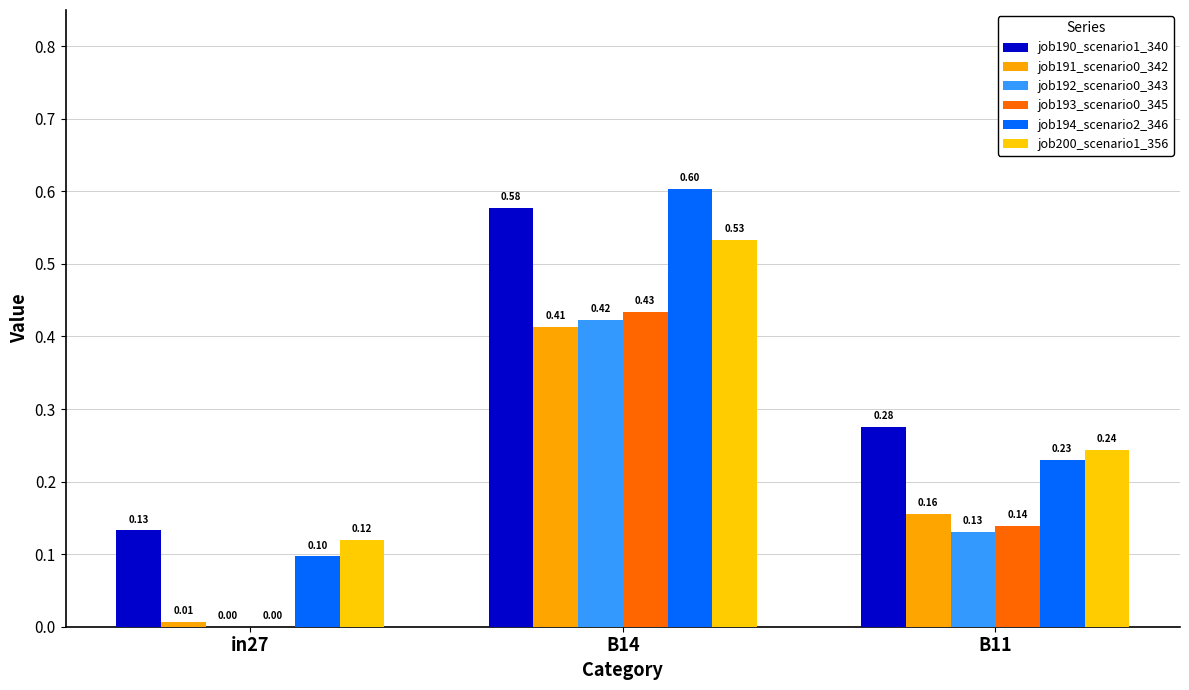

Reading right to left, extract all data points from this chart.

job190_scenario1_340: B11=0.3	B14=0.6	in27=0.1
job191_scenario0_342: B11=0.2	B14=0.4	in27=0.0
job192_scenario0_343: B11=0.1	B14=0.4	in27=0.0
job193_scenario0_345: B11=0.1	B14=0.4	in27=0.0
job194_scenario2_346: B11=0.2	B14=0.6	in27=0.1
job200_scenario1_356: B11=0.2	B14=0.5	in27=0.1